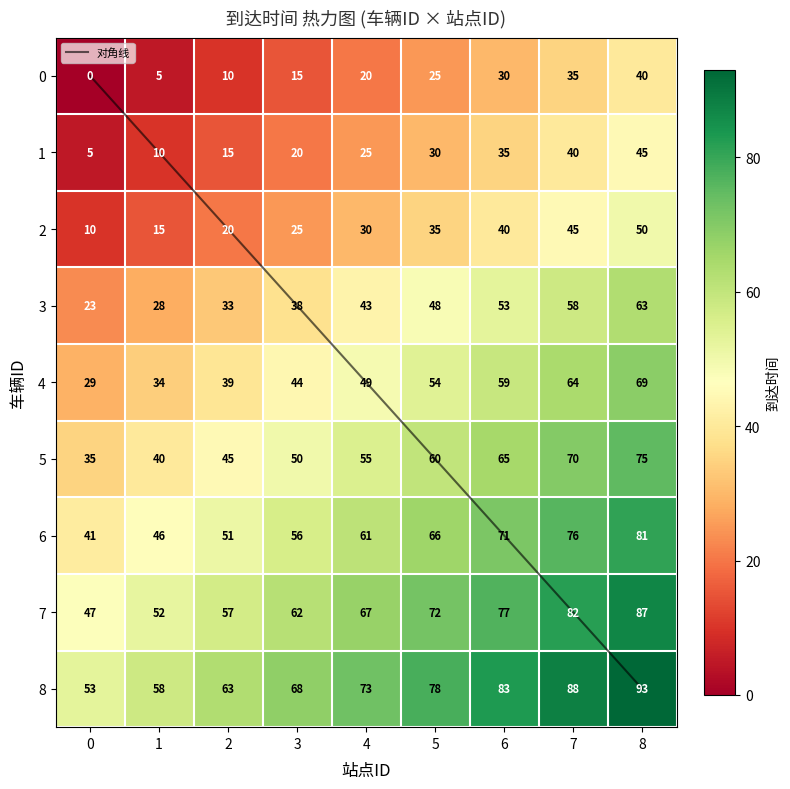

At which label is 对角线 closest to 4?

4